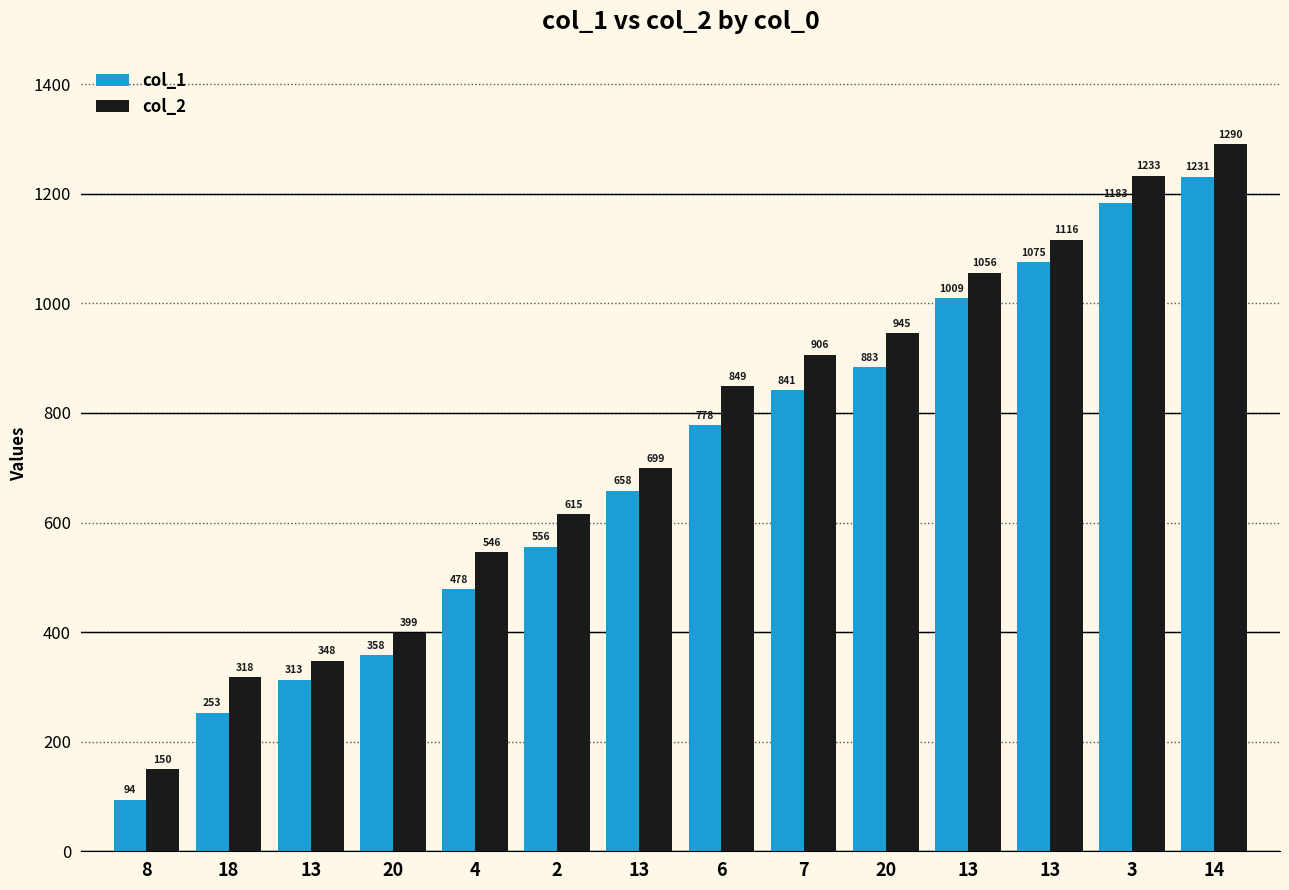

How many groups of bars are there?

14